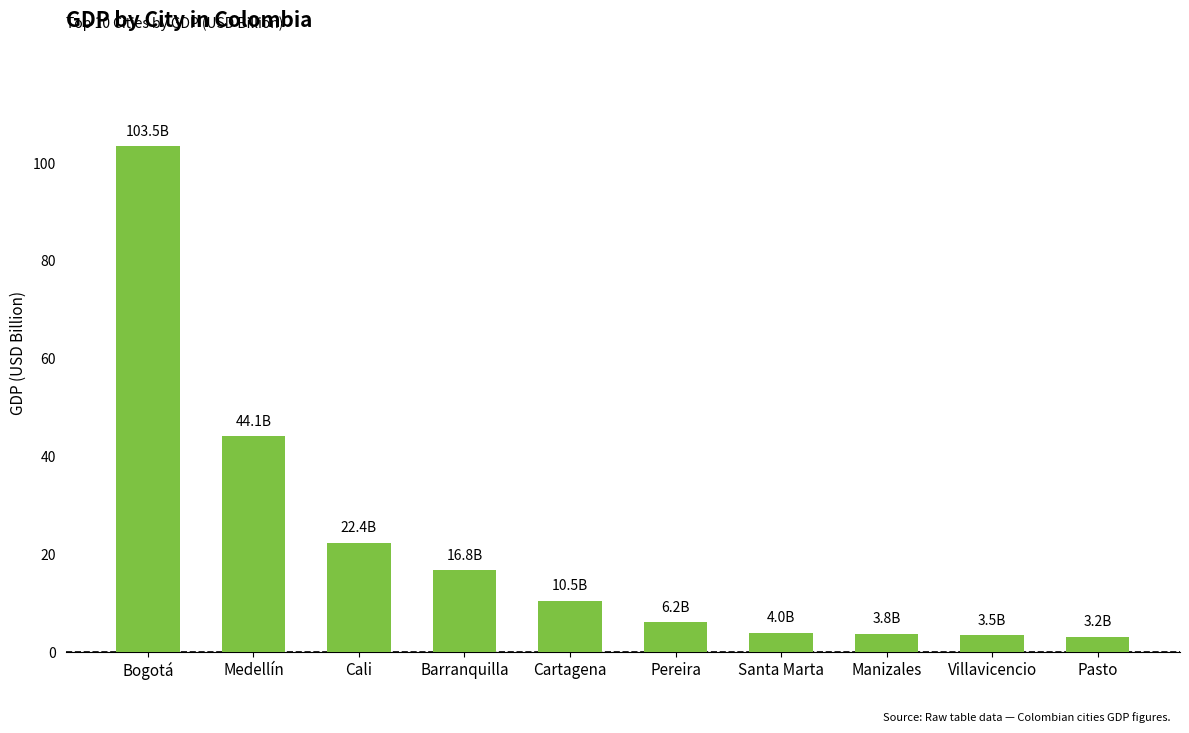

Is it true that the value at Cali is 22.4?

True